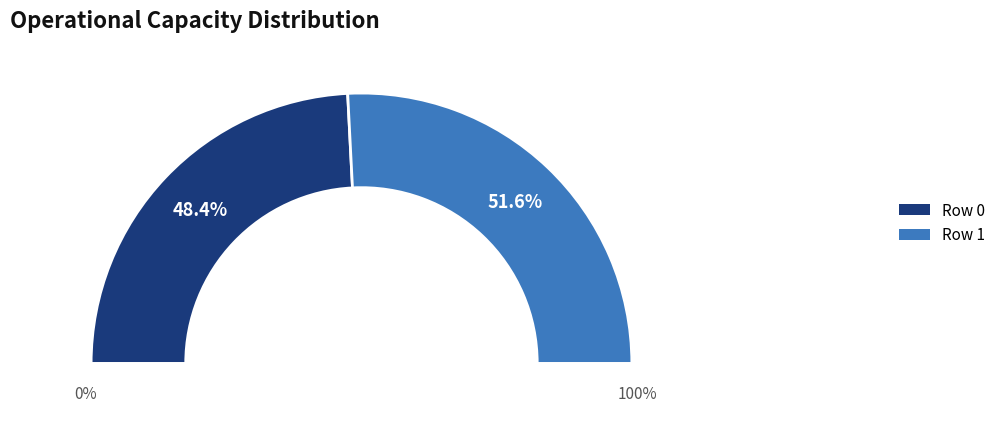

To the nearest percent, what percentage of the pie is Row 1?

52%